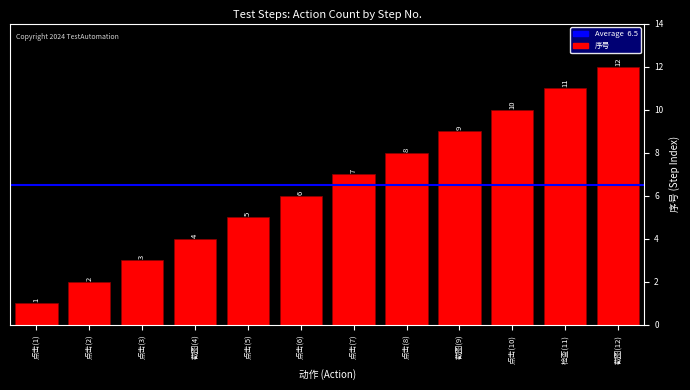

What is the label of the 11th bar from the left?

检查(11)